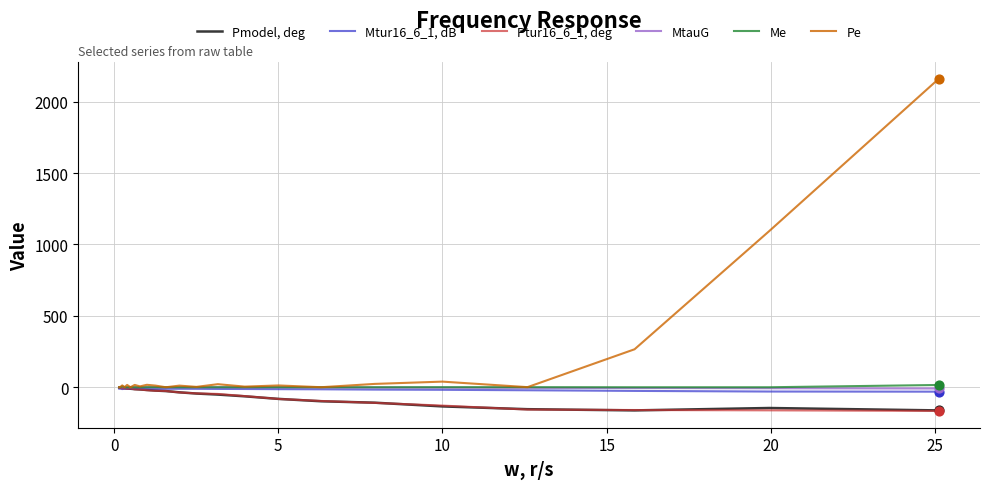

At how many categories does at least one series exceed 1391?

1